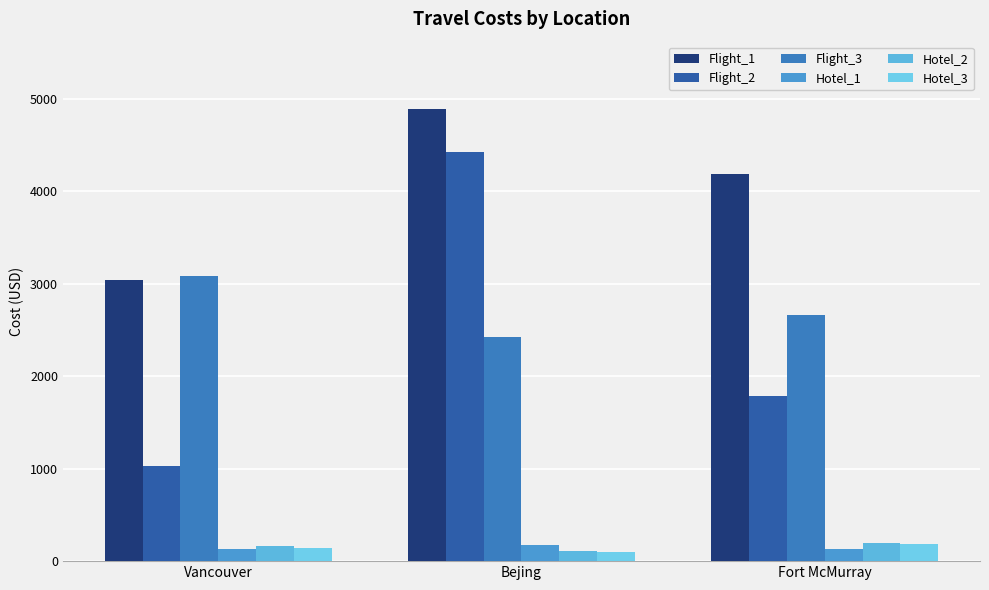

At how many categories does at least one series exceed 709?

3